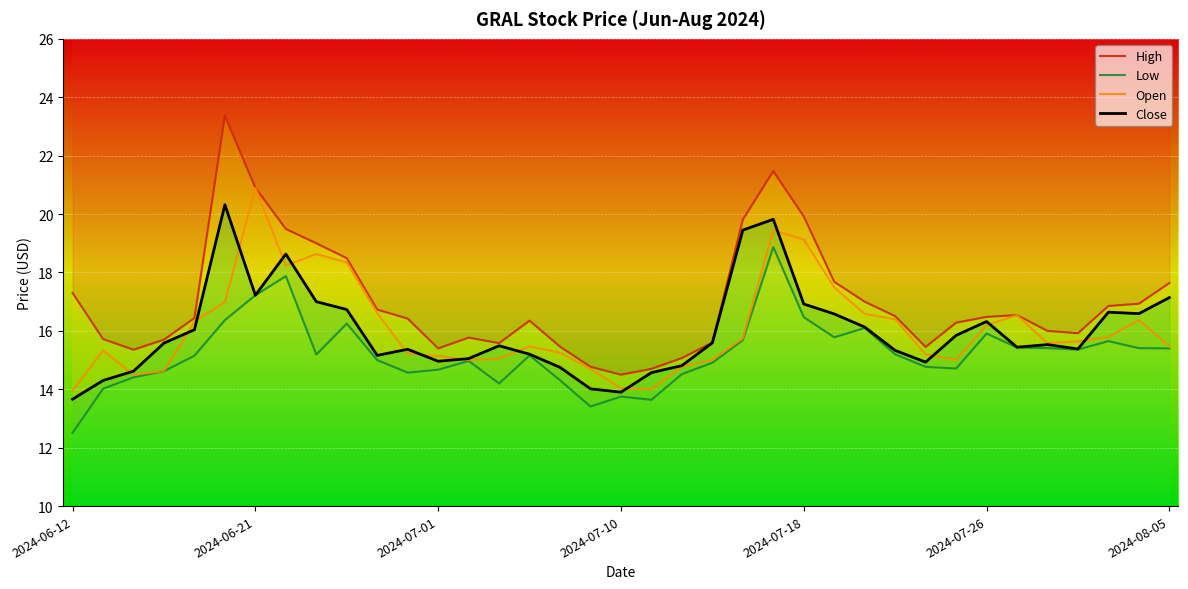

Rank the series by their maximum value, from highest to lowest.

High, Open, Close, Low